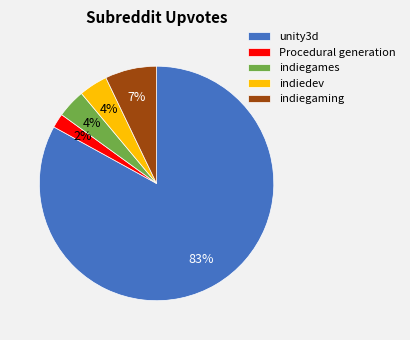

Combined, do indiegames and indiedev account for over 50%?

No